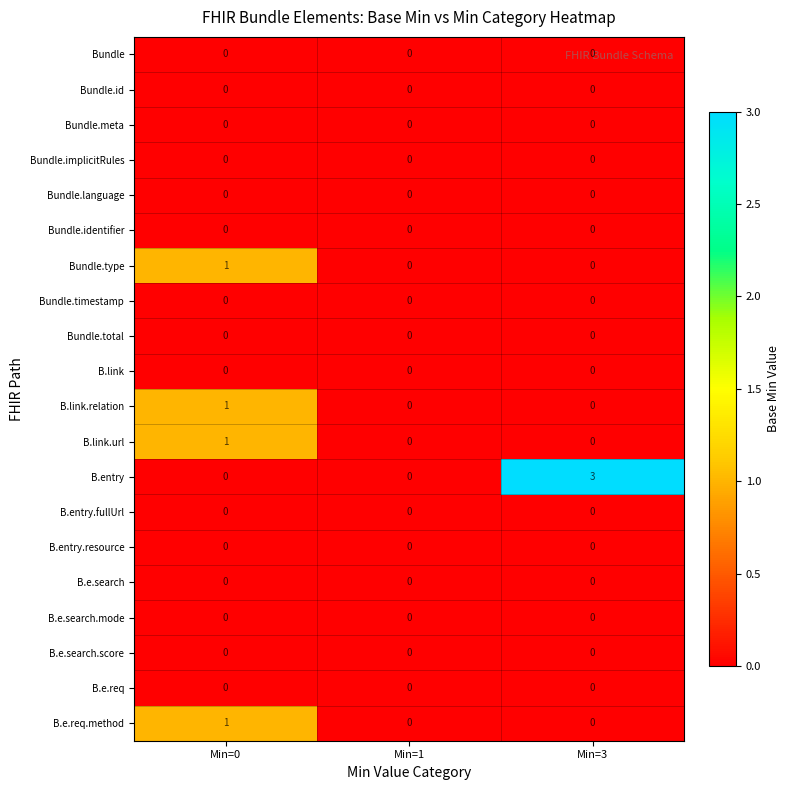

Between Min=1 and Min=3, which series saw the biggest shift?

B.entry